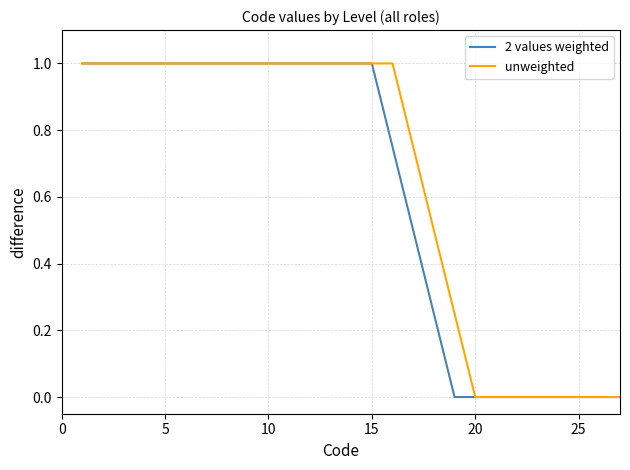

What is the greatest value displayed?

1.0